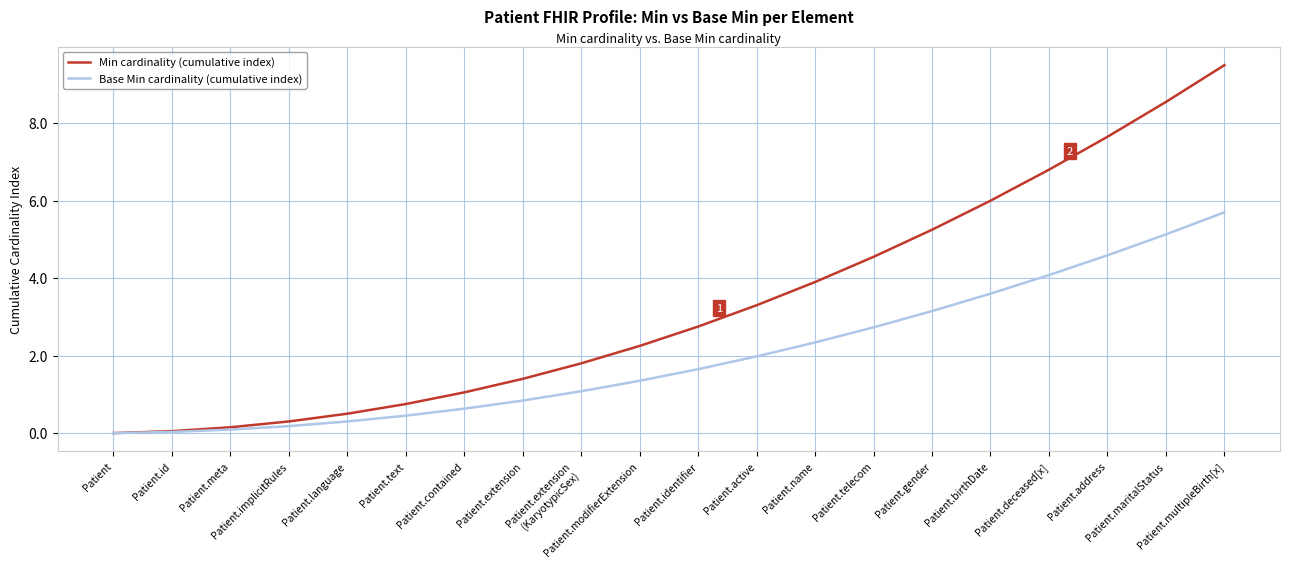

What is the sum of the Base Min cardinality (cumulative index) values at Patient.text and Patient.identifier?

2.1